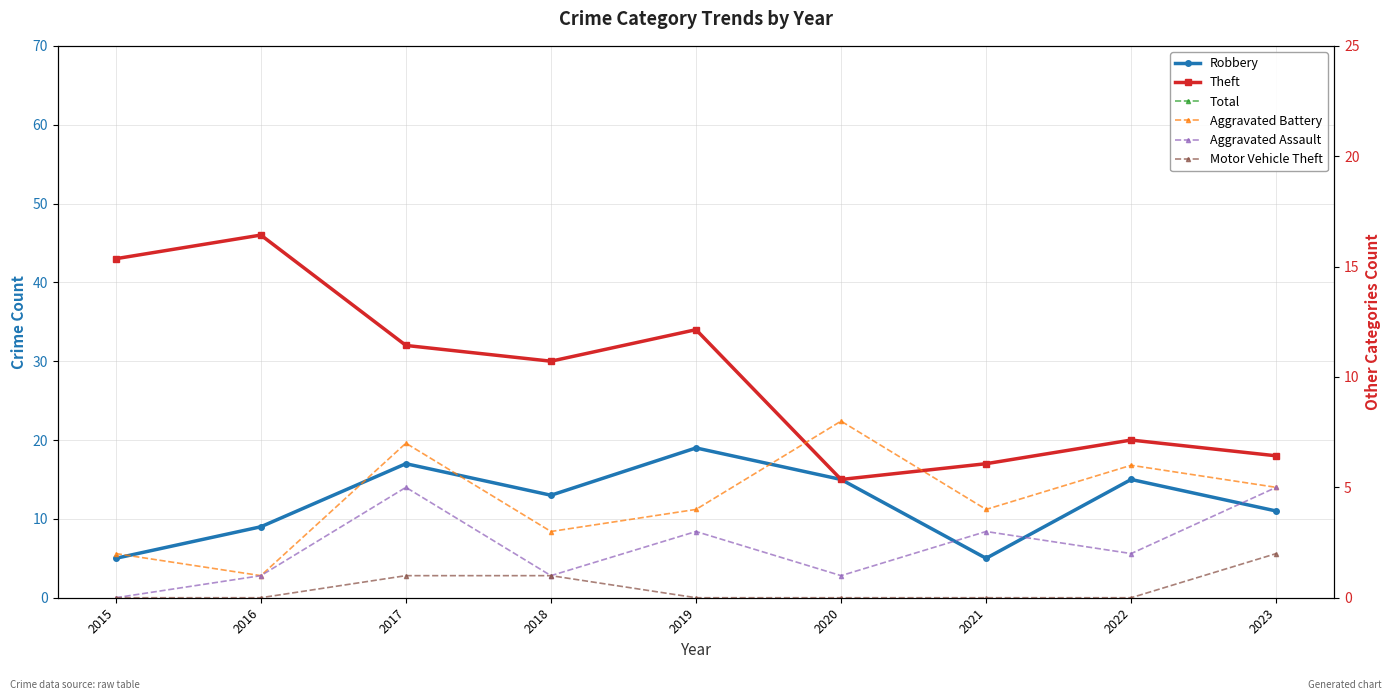

What is the greatest value displayed?

62